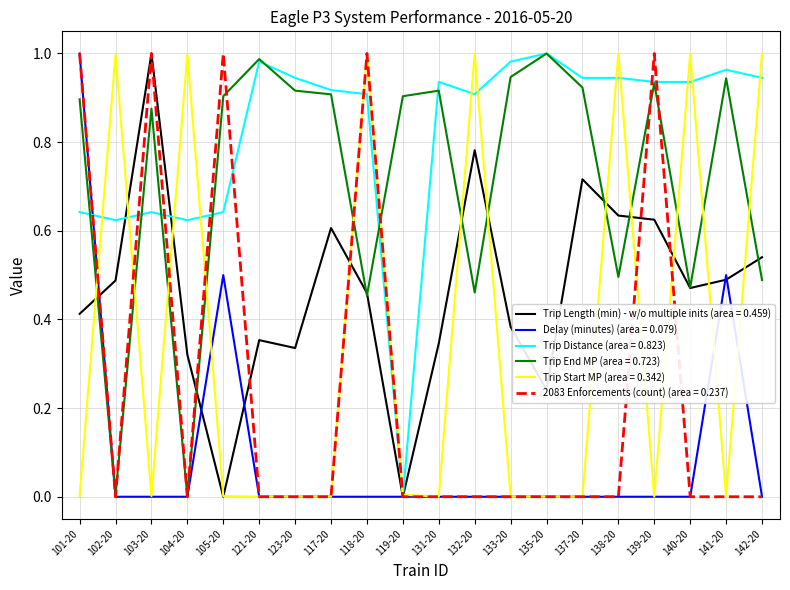

Which series has the largest total across all categories?

Trip Distance (area = 0.823)